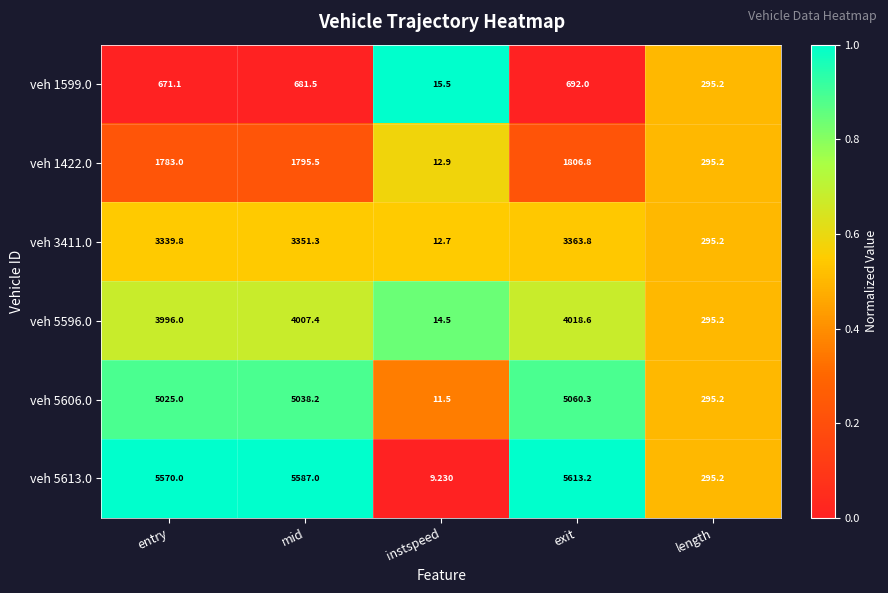

List the series in order of their peak value, lowest first.

veh 1599.0, veh 1422.0, veh 3411.0, veh 5596.0, veh 5606.0, veh 5613.0